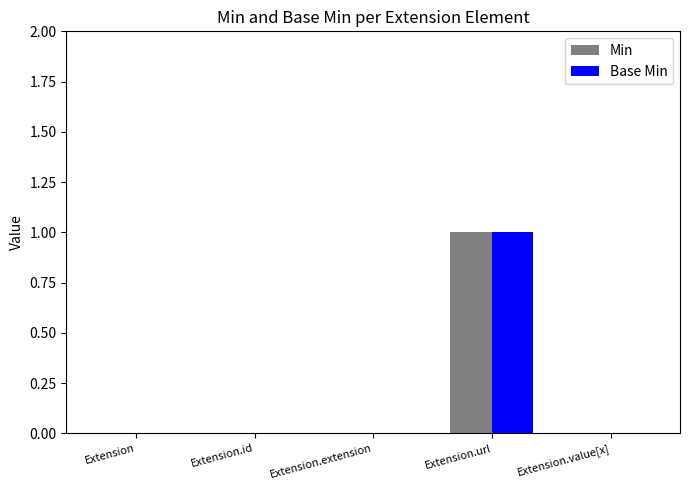

What is the total value across all series at Extension.url?

2